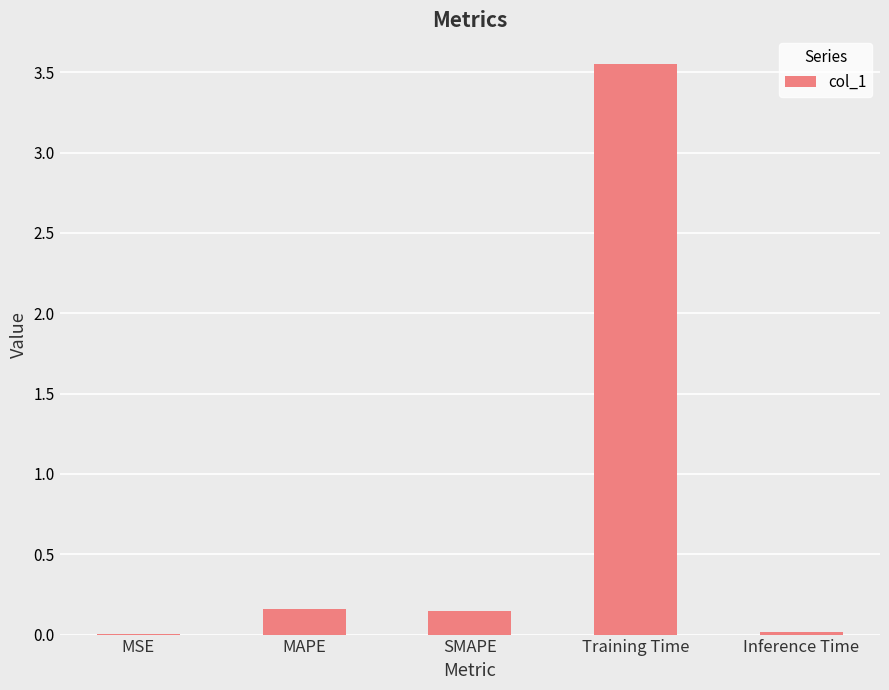

The chart shows a value of 2.0 at Training Time. True or false?

False